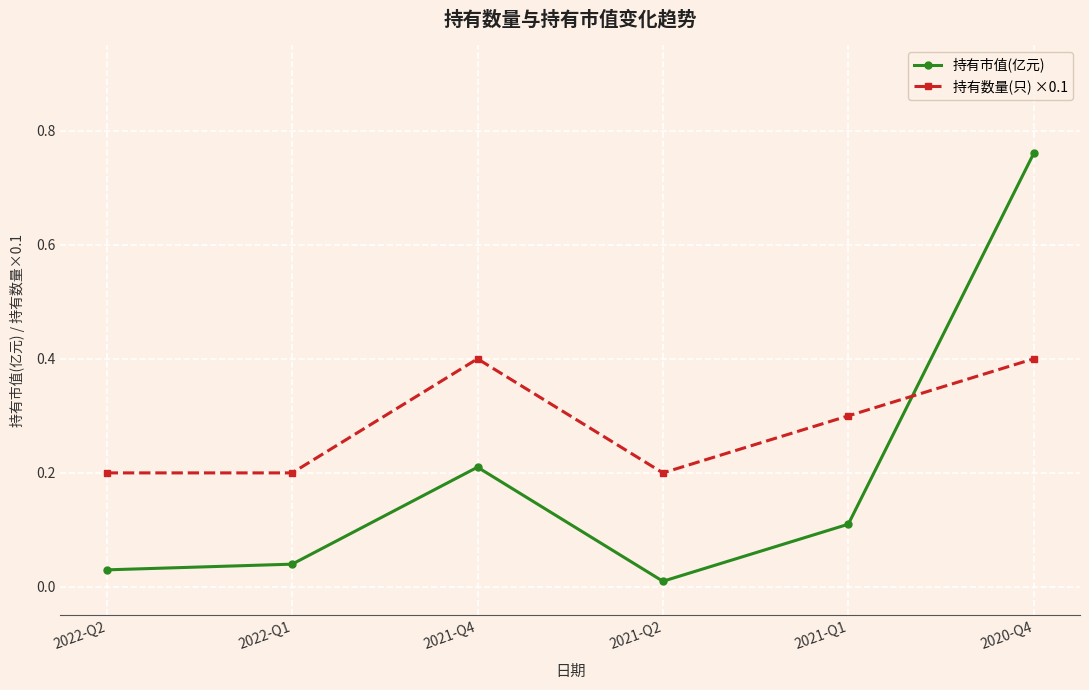

Which category has the highest value across all series?

2020-Q4